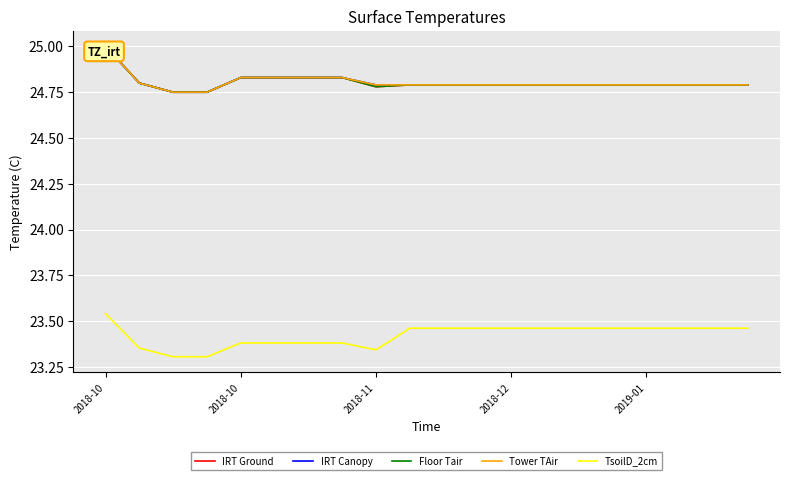

What is the difference between the second highest and second lowest values in the Tower TAir series?

0.1